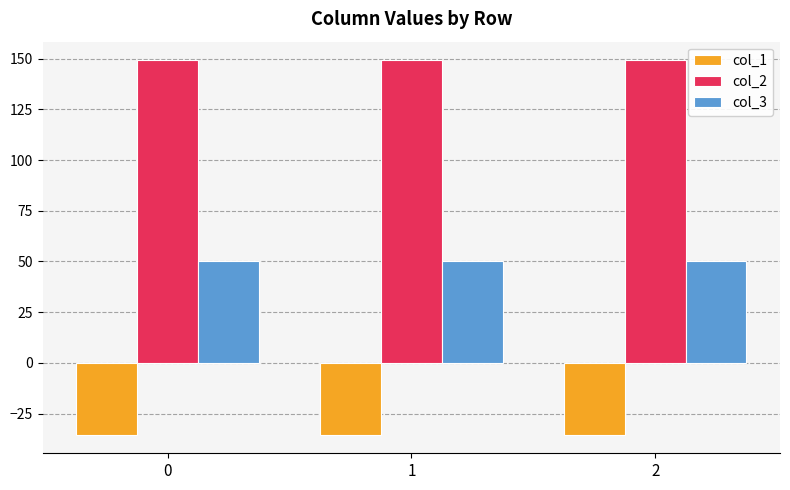

What is the highest value of the col_3 series?

50.0